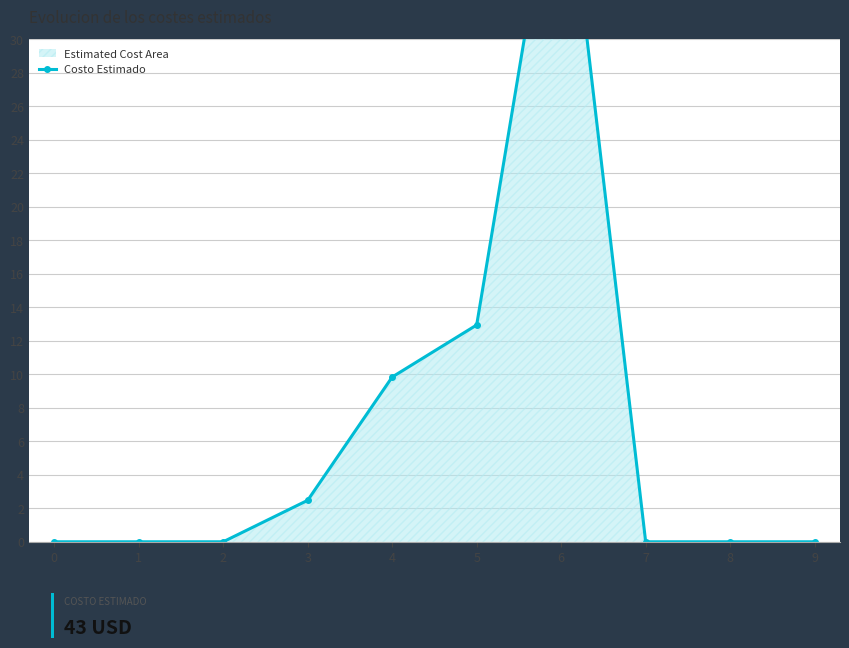

Does the chart display data point markers on the line(s)?

Yes